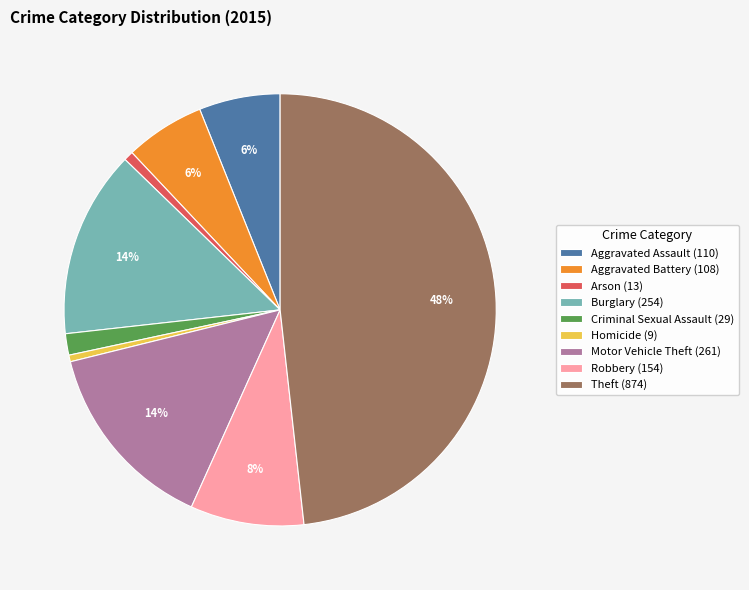

What percentage is the Theft slice, to the nearest percent?

48%